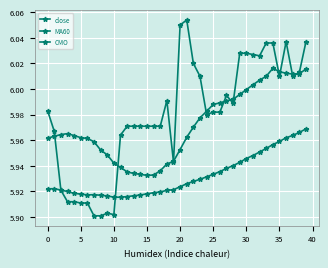

Reading left to right, what are all the values shown in this chart?

close: 6.0	6.0	5.9	5.9	5.9	5.9	5.9	5.9	5.9	5.9	5.9	6.0	6.0	6.0	6.0	6.0	6.0	6.0	6.0	5.9	6.0	6.1	6.0	6.0	6.0	6.0	6.0	6.0	6.0	6.0	6.0	6.0	6.0	6.0	6.0	6.0	6.0	6.0	6.0	6.0
MA60: 5.9	5.9	5.9	5.9	5.9	5.9	5.9	5.9	5.9	5.9	5.9	5.9	5.9	5.9	5.9	5.9	5.9	5.9	5.9	5.9	5.9	5.9	5.9	5.9	5.9	5.9	5.9	5.9	5.9	5.9	5.9	5.9	6.0	6.0	6.0	6.0	6.0	6.0	6.0	6.0
CMO: 6.0	6.0	6.0	6.0	6.0	6.0	6.0	6.0	6.0	5.9	5.9	5.9	5.9	5.9	5.9	5.9	5.9	5.9	5.9	5.9	6.0	6.0	6.0	6.0	6.0	6.0	6.0	6.0	6.0	6.0	6.0	6.0	6.0	6.0	6.0	6.0	6.0	6.0	6.0	6.0